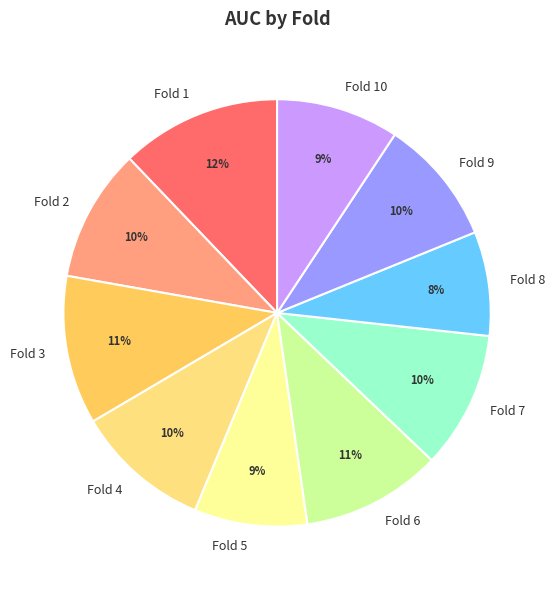

To the nearest percent, what is the average slice percentage?

10%